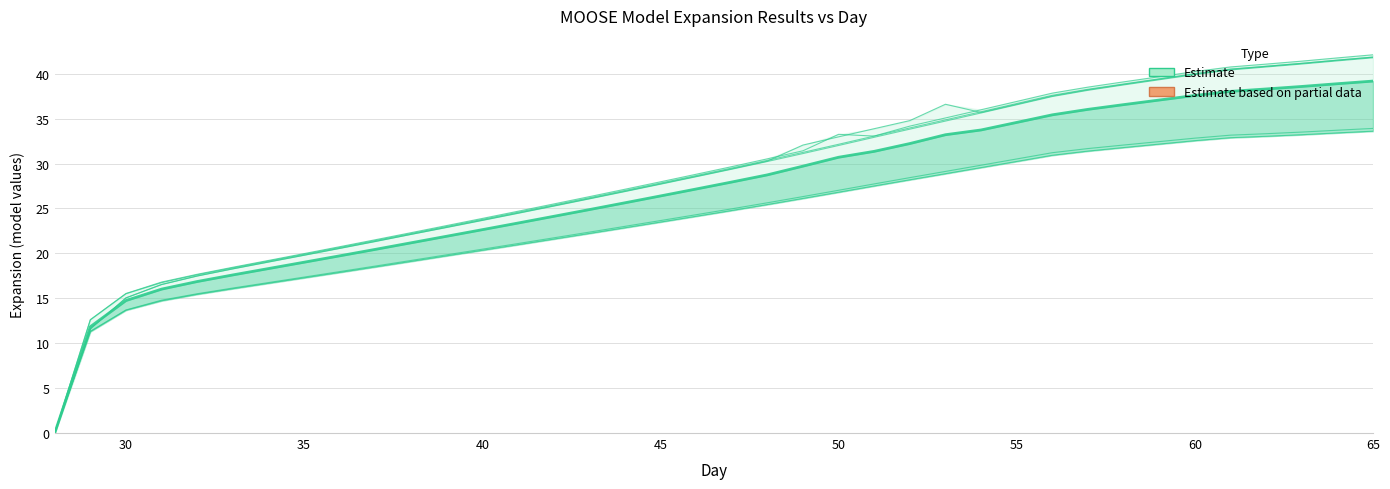

What is the difference between the highest and lowest values at 58?

7.3